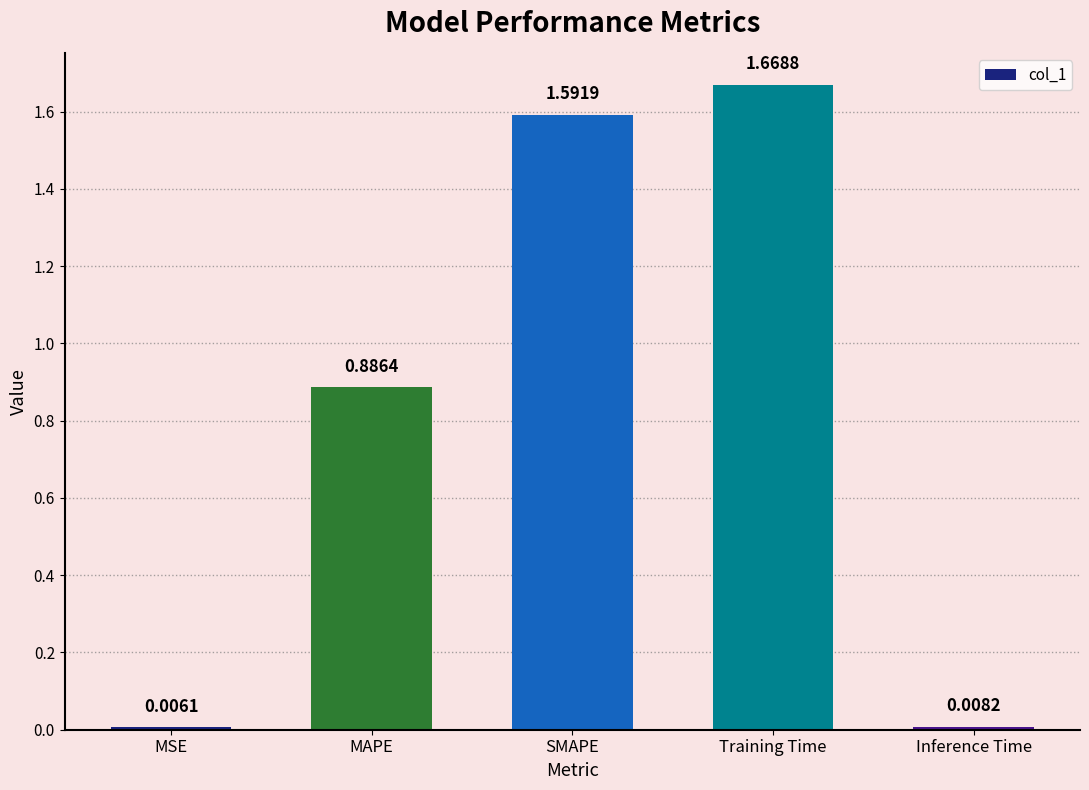

How many data points does each series have?

5